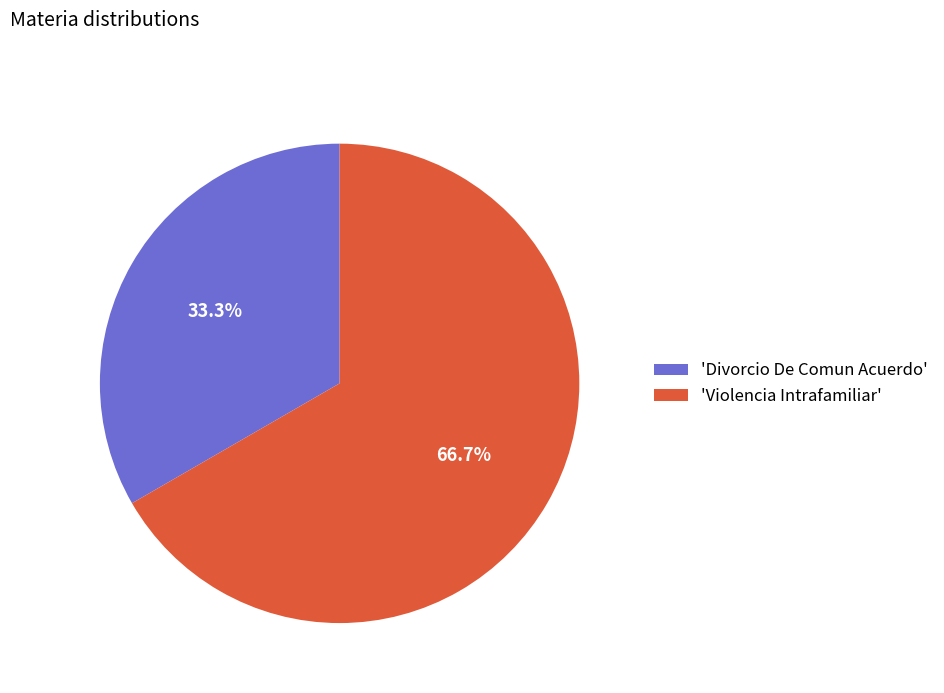

How many segments does this pie chart have?

2